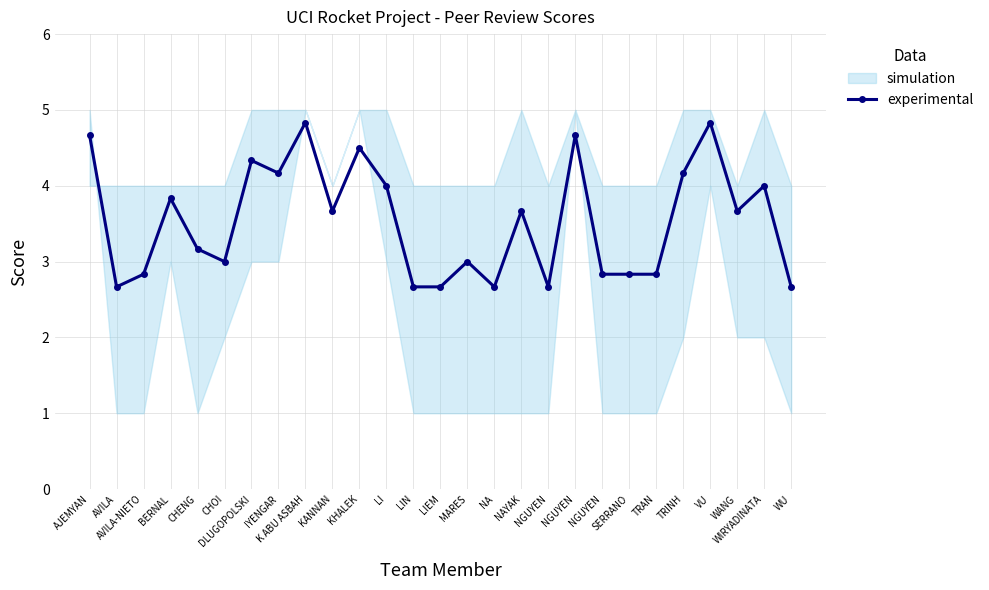

What is the change in value from CHOI to NGUYEN?

-0.2